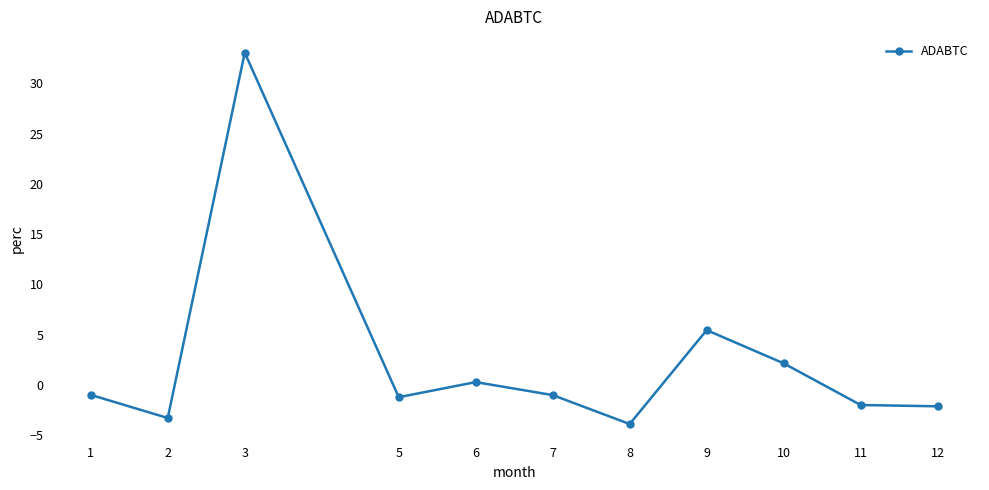

How many lines are shown in the chart?

1